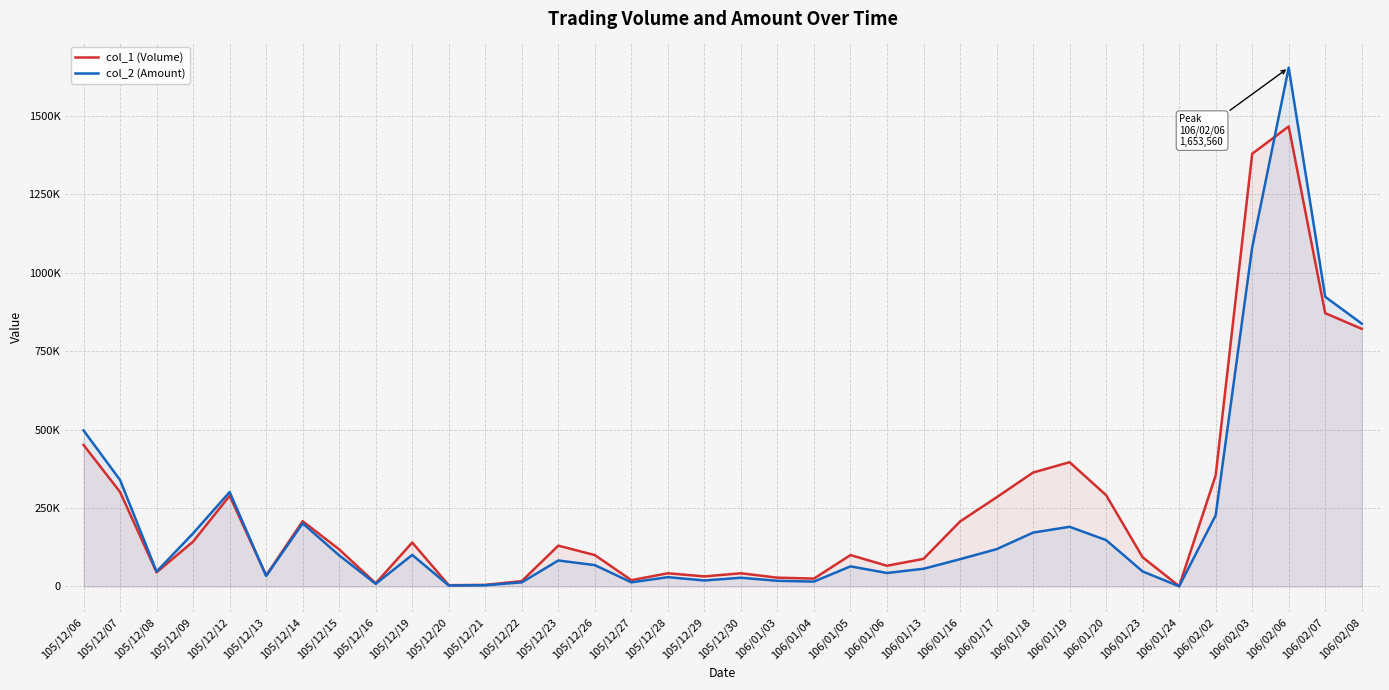

Reading left to right, extract all data points from this chart.

col_1 (Volume): 451000	301000	45000	143000	289000	35000	208000	118000	10000	140000	4000	5000	17000	130000	100000	20000	42000	32000	42000	28000	25000	100000	66000	88000	207000	284000	363000	396000	291000	93000	1000	354000	1379000	1466000	871000	821000
col_2 (Amount): 497310	339170	47480	169310	300960	33450	201000	99120	8340	100500	3000	3890	12990	82800	68000	13200	29580	19080	27760	17980	15500	64000	42900	56320	86850	118810	171600	190080	147750	47880	440	226530	1080570	1653560	923110	837510